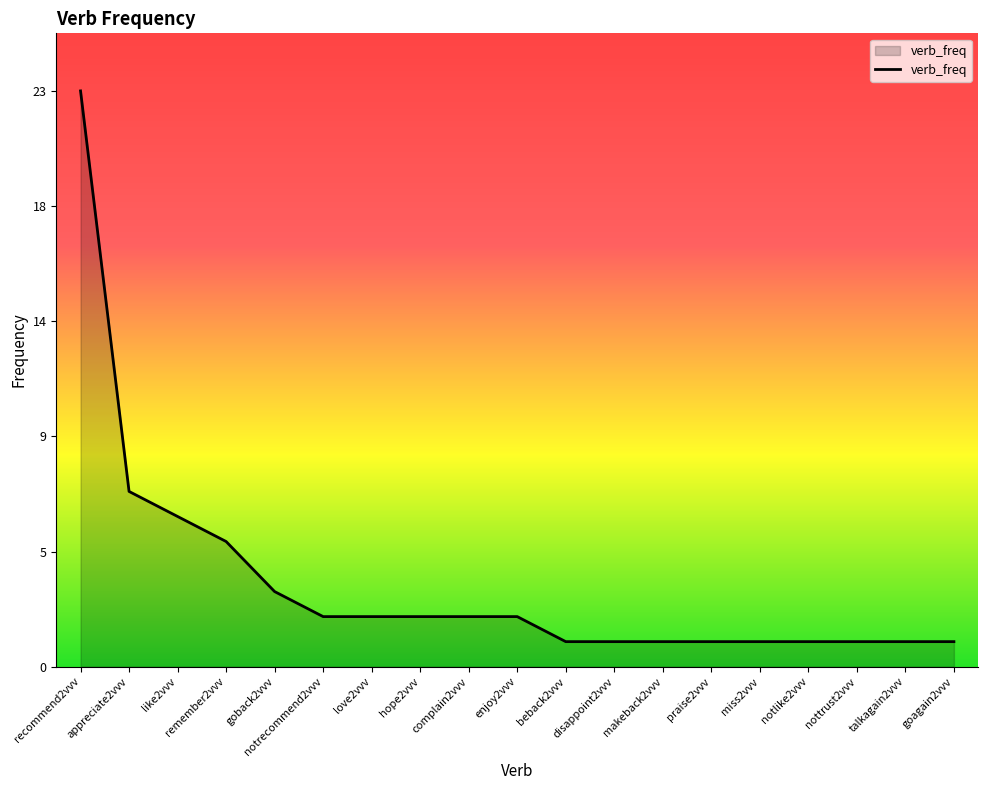

What is the value of the 17th point from the left?

1